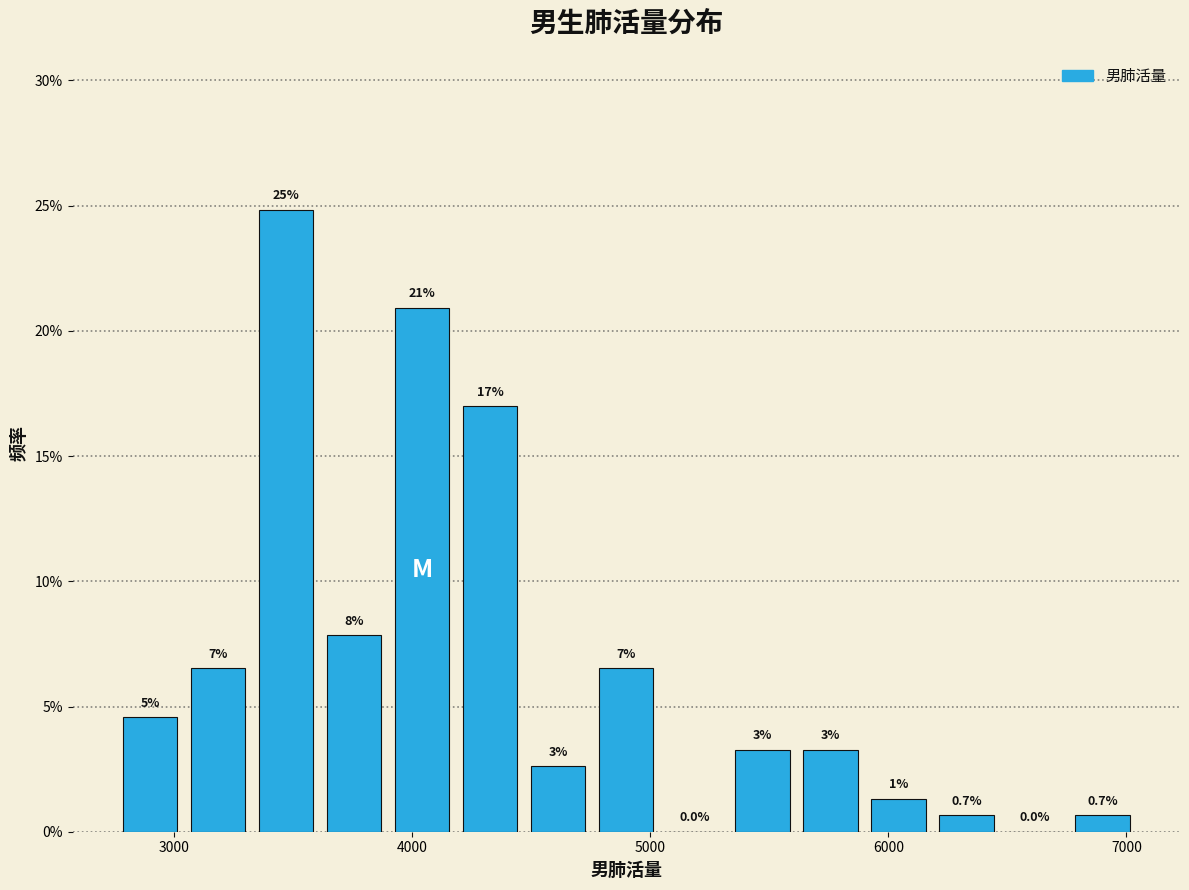

Around what value on the x-axis is the tallest bar? Give the approximate position of its centre, as read against the axis.

3500